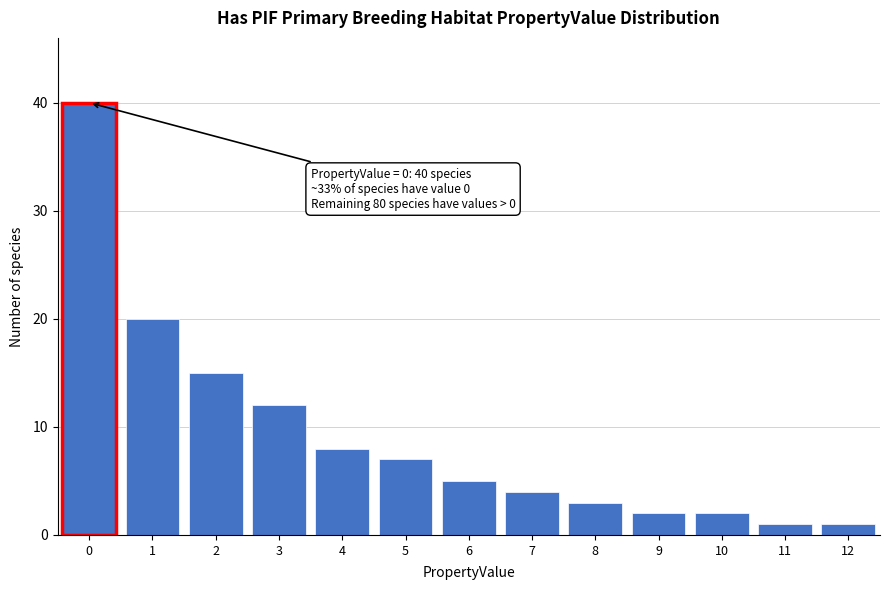

Reading right to left, what are all the values shown in this chart?

12=1	11=1	10=2	9=2	8=3	7=4	6=5	5=7	4=8	3=12	2=15	1=20	0=40